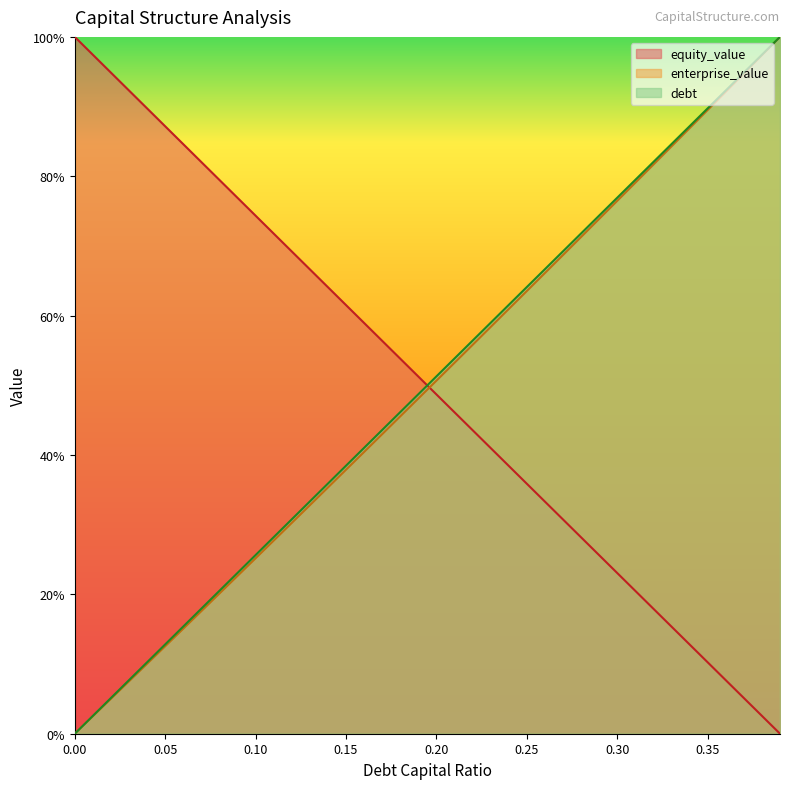

Reading right to left, what are all the values shown in this chart?

debt_capital: 100.0	97.4	94.9	92.3	89.7	87.2	84.6	82.1	79.5	76.9	74.4	71.8	69.2	66.7	64.1	61.5	59.0	56.4	53.8	51.3	48.7	46.2	43.6	41.0	38.5	35.9	33.3	30.8	28.2	25.6	23.1	20.5	17.9	15.4	12.8	10.3	7.7	5.1	2.6	0.0
equity_value: 0.0	2.6	5.1	7.7	10.2	12.8	15.4	17.9	20.5	23.1	25.6	28.2	30.7	33.3	35.9	38.4	41.0	43.6	46.1	48.7	51.3	53.8	56.4	58.9	61.5	64.1	66.6	69.2	71.8	74.3	76.9	79.5	82.0	84.6	87.2	89.7	92.3	94.9	97.4	100.0
enterprise_value: 100.0	97.4	94.8	92.1	89.5	86.9	84.3	81.7	79.1	76.5	73.9	71.3	68.7	66.1	63.5	61.0	58.4	55.8	53.2	50.7	48.1	45.5	43.0	40.4	37.9	35.3	32.8	30.2	27.7	25.2	22.6	20.1	17.6	15.1	12.5	10.0	7.5	5.0	2.5	0.0